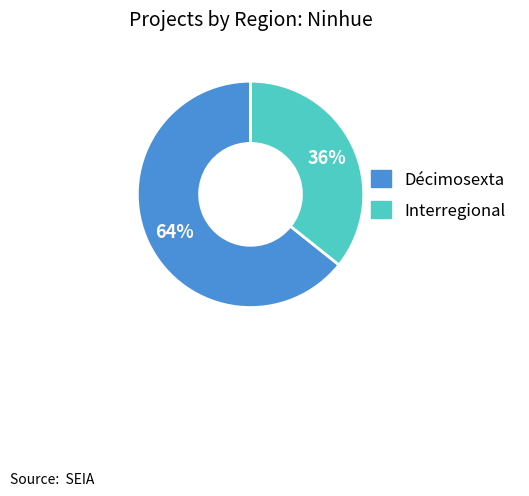

Which slice is the smallest?

Interregional